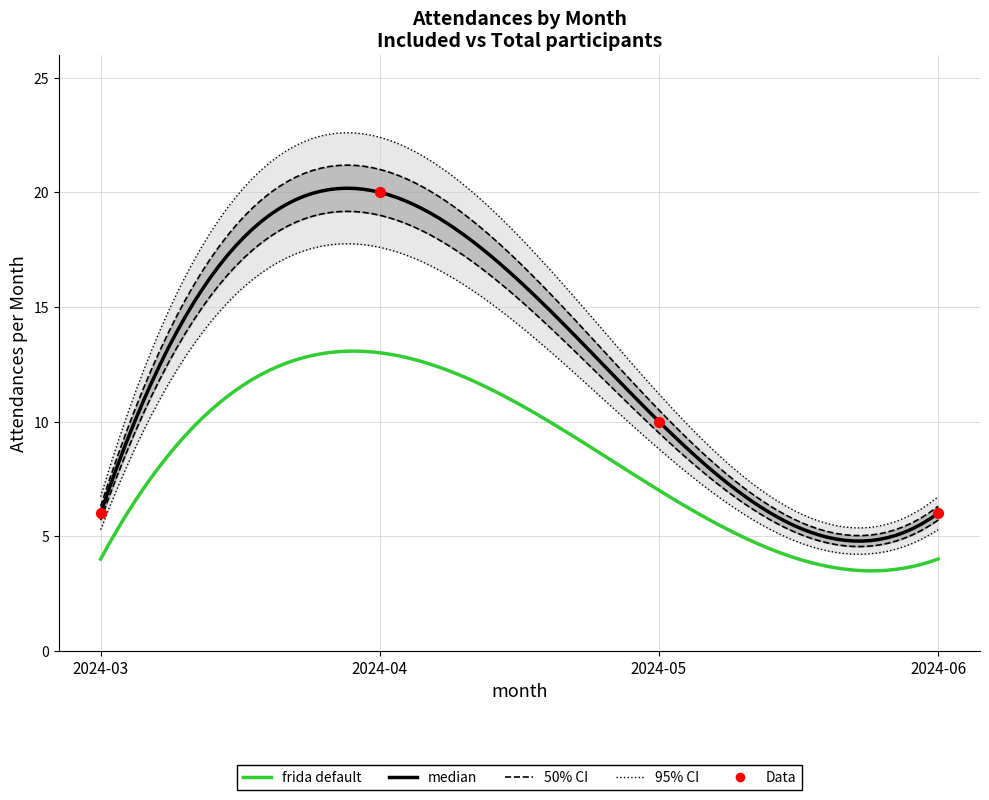

What is the ratio of the value at 2024-04 to the value at 2024-06?

3.3